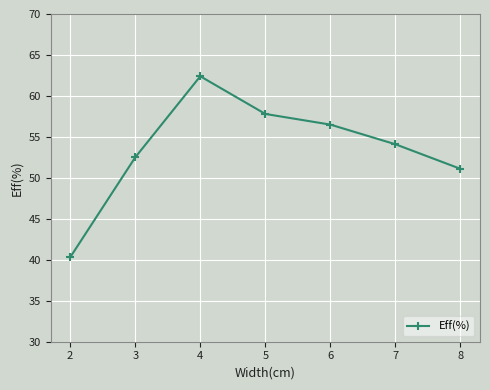

Where does the data first go above 54?

4